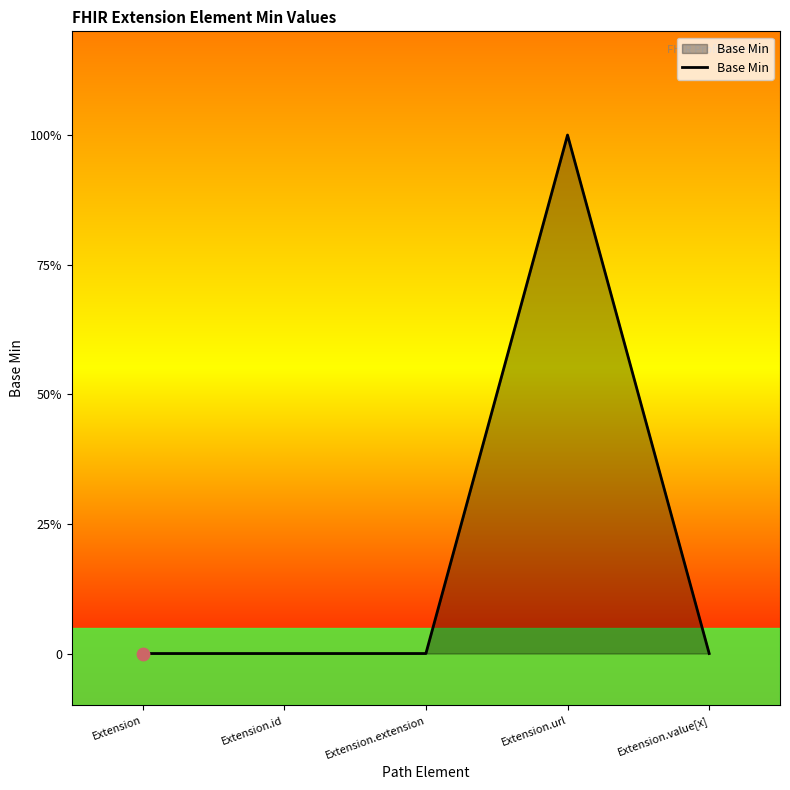

Between Extension and Extension.url, which is larger?

Extension.url